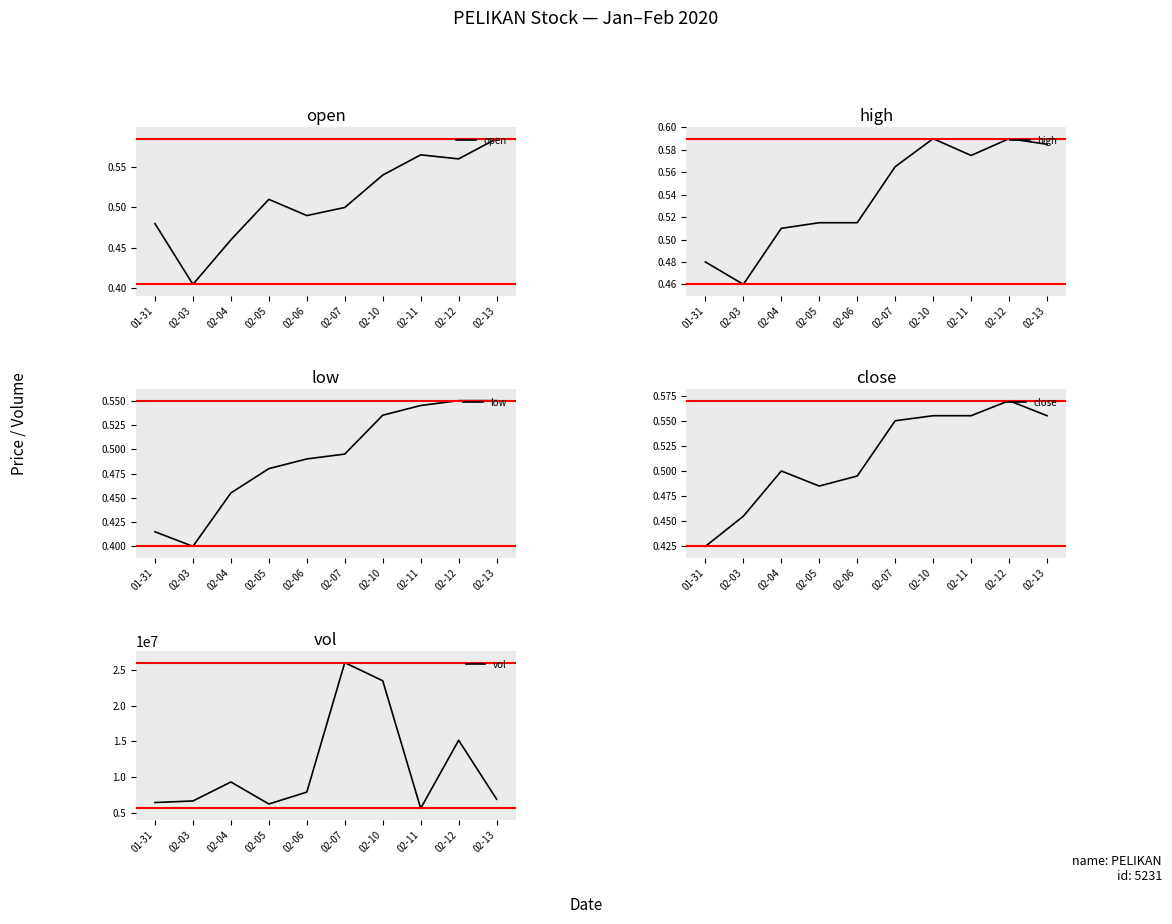

At which category does the chart reach its peak across all series?

02-07